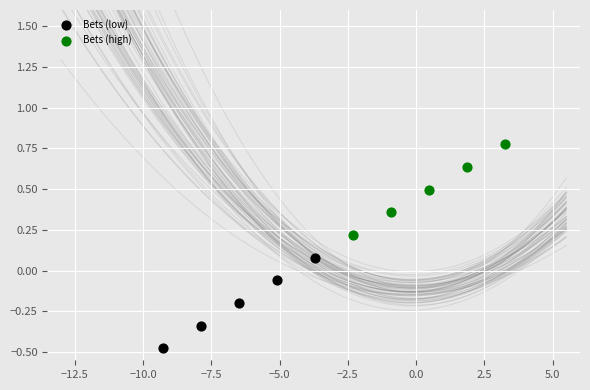

Which series contains the lowest Y value?

Bets (low)